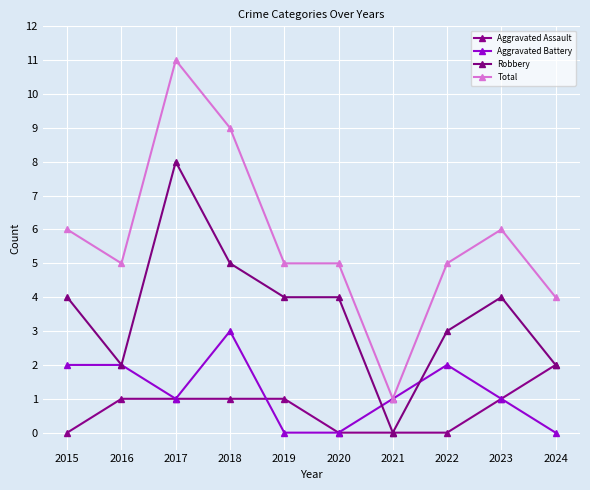

At which category does the chart reach its peak across all series?

2017